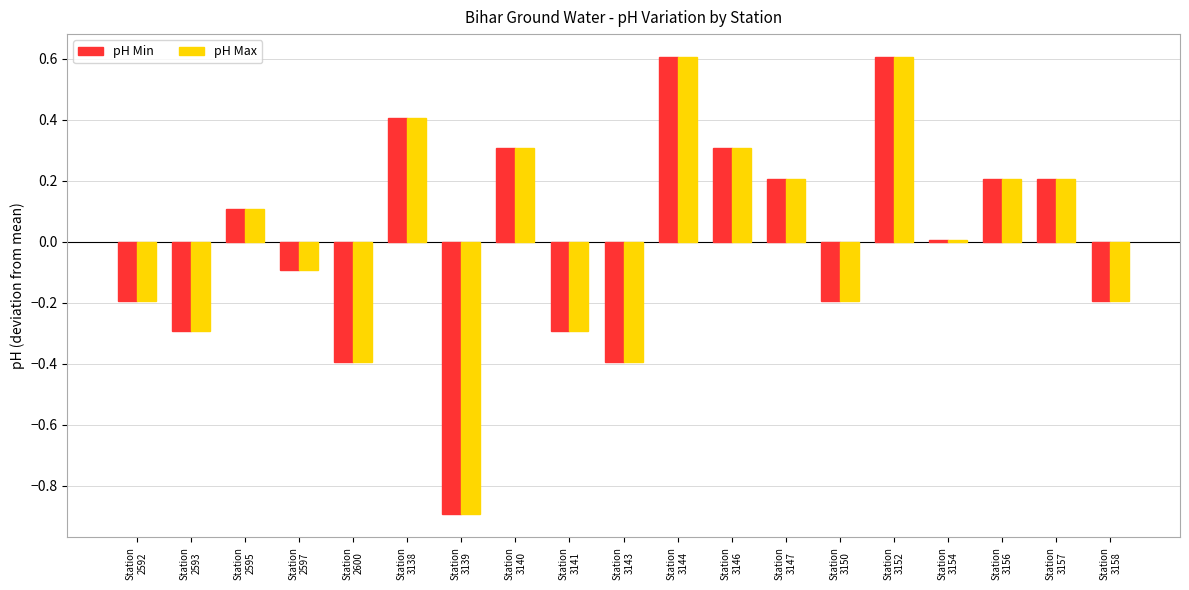

What is the difference between the second highest and second lowest values in the pH Min series?

1.0